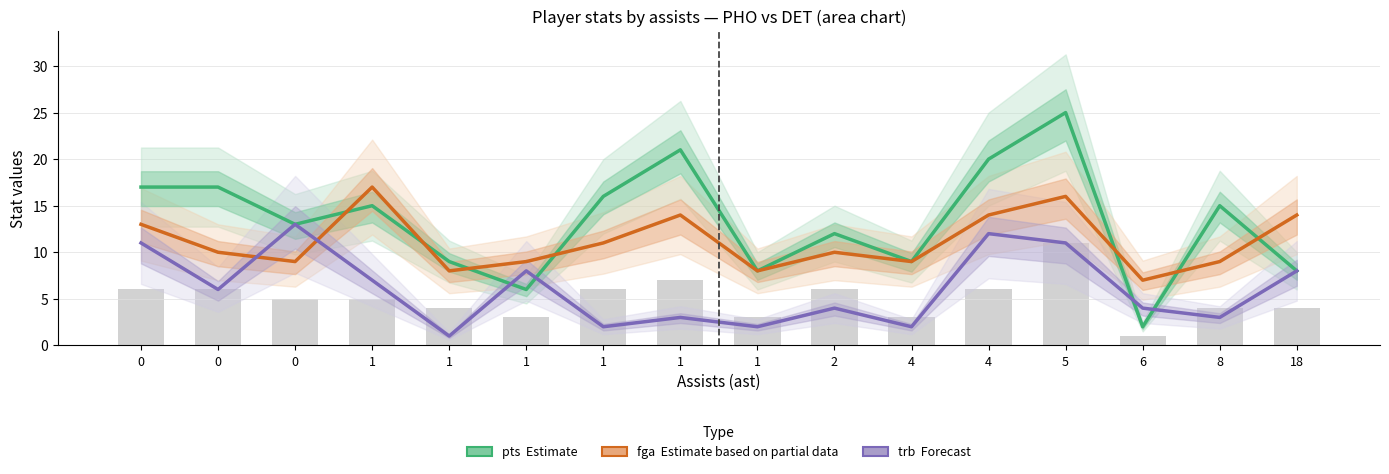

Does the chart contain stacked bars?

No